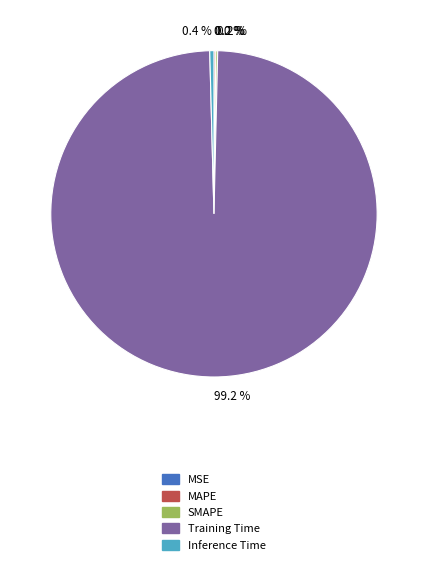

Which slice is the largest?

Training Time